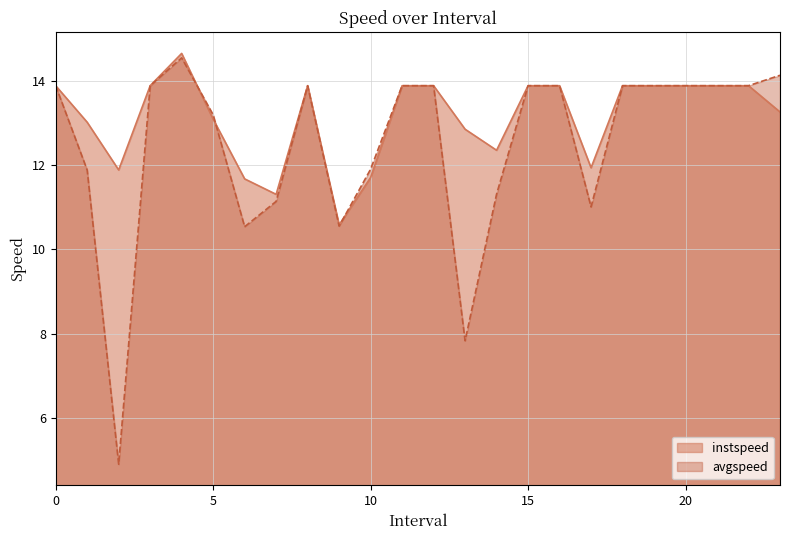

At which category is the sum across all series the highest?

4